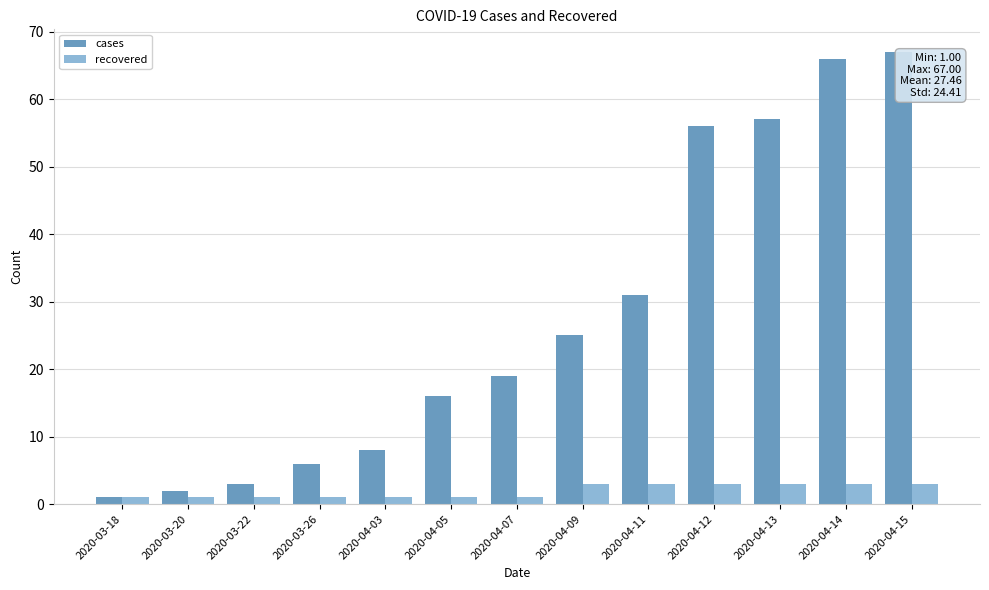

Read the cases value at 2020-04-11.

31